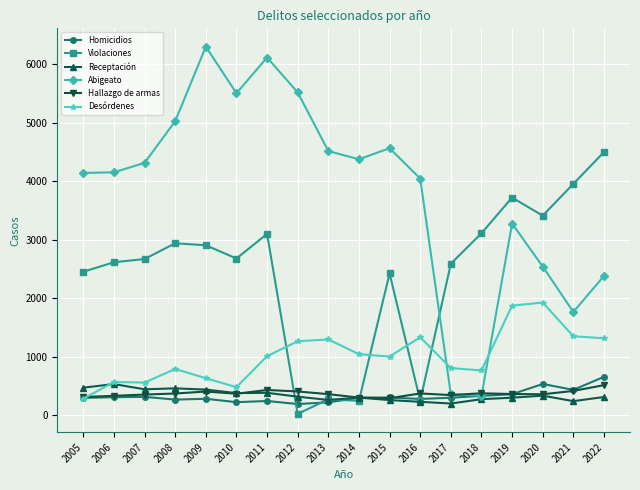

At how many categories does at least one series exceed 4686?

5